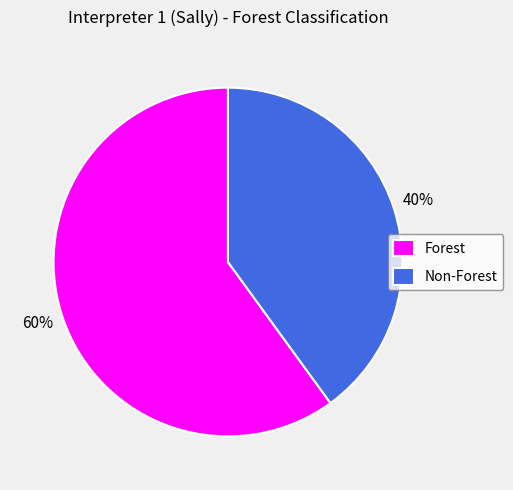

To the nearest percent, what portion does Non-Forest represent?

40%